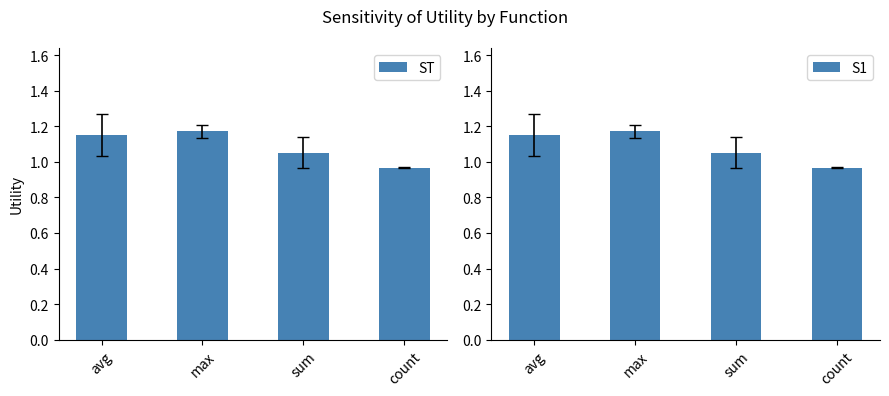

What is the difference between the maximum and minimum values in the S1 series?

0.2